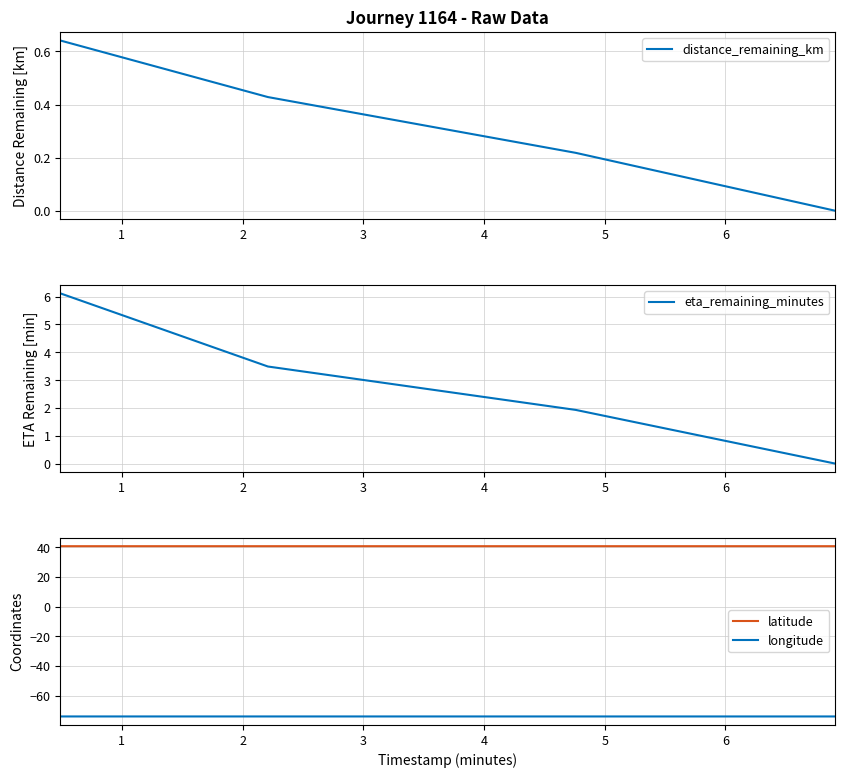

At how many categories does at least one series exceed -46?

4